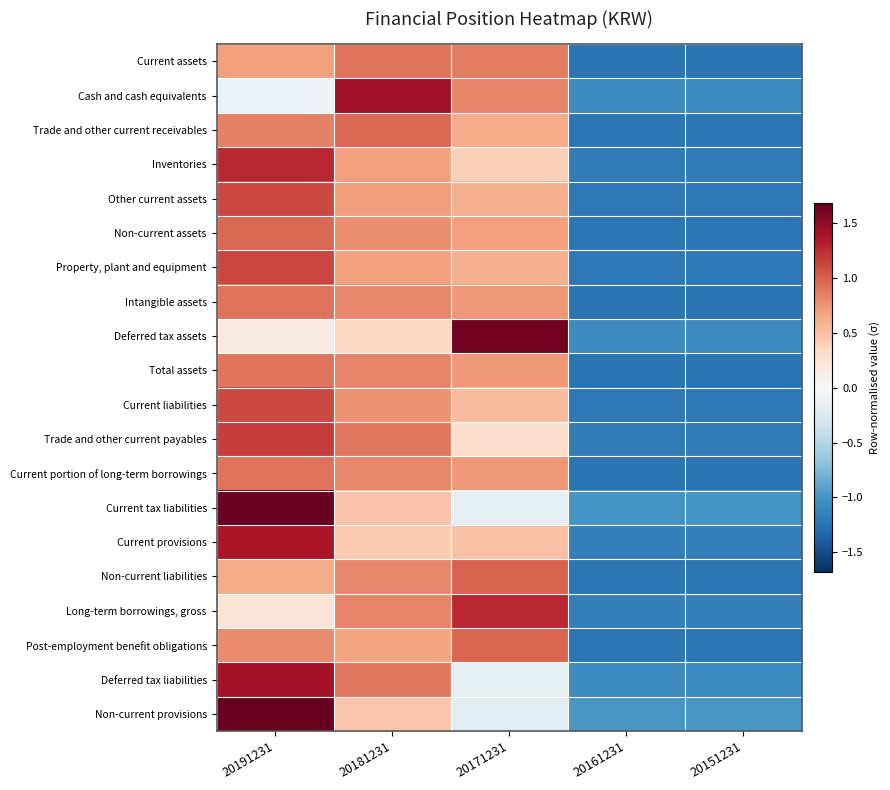

At how many categories does at least one series exceed 0?

3